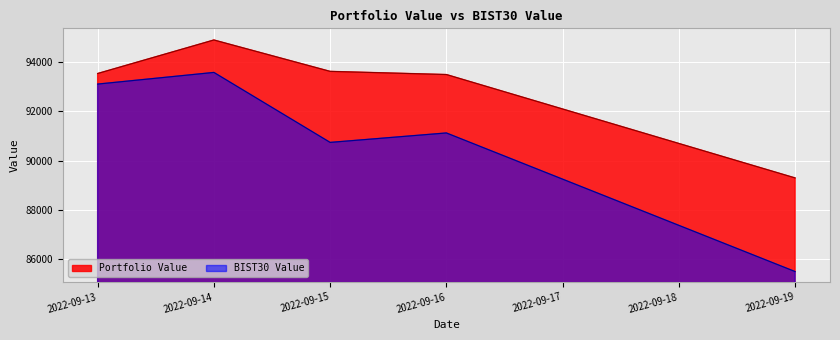

At how many categories does at least one series exceed 86698?

5